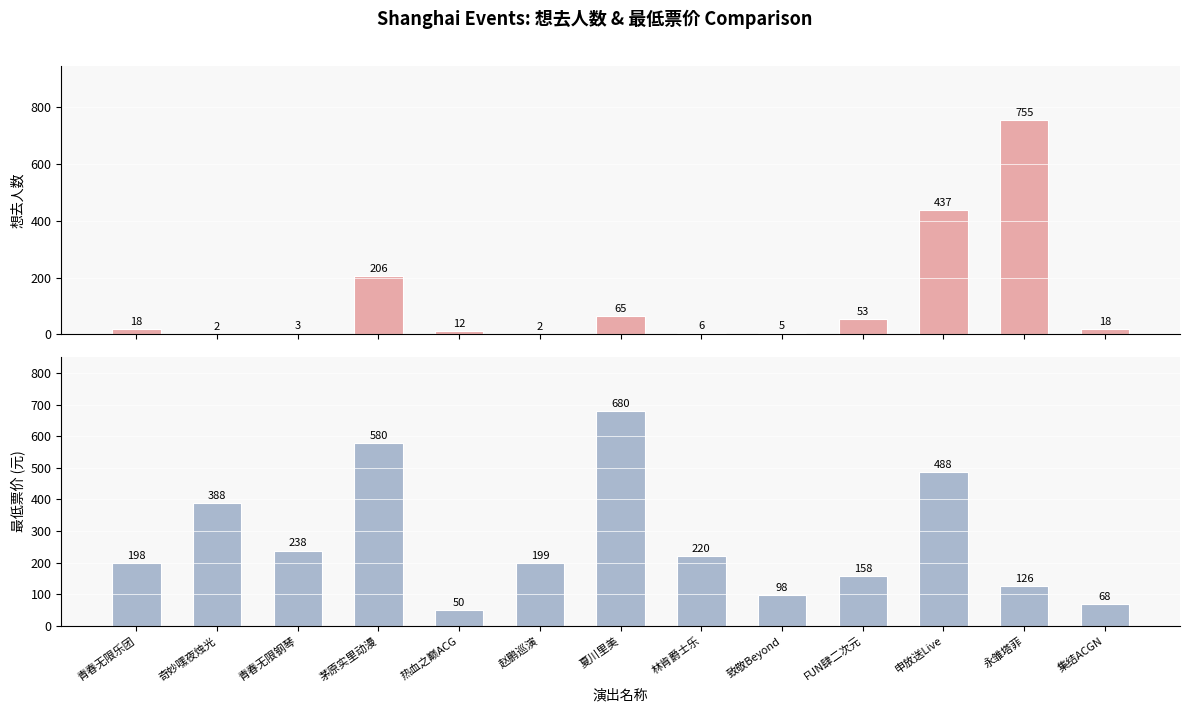

What is the label of the 12th bar from the left?

永雏塔菲